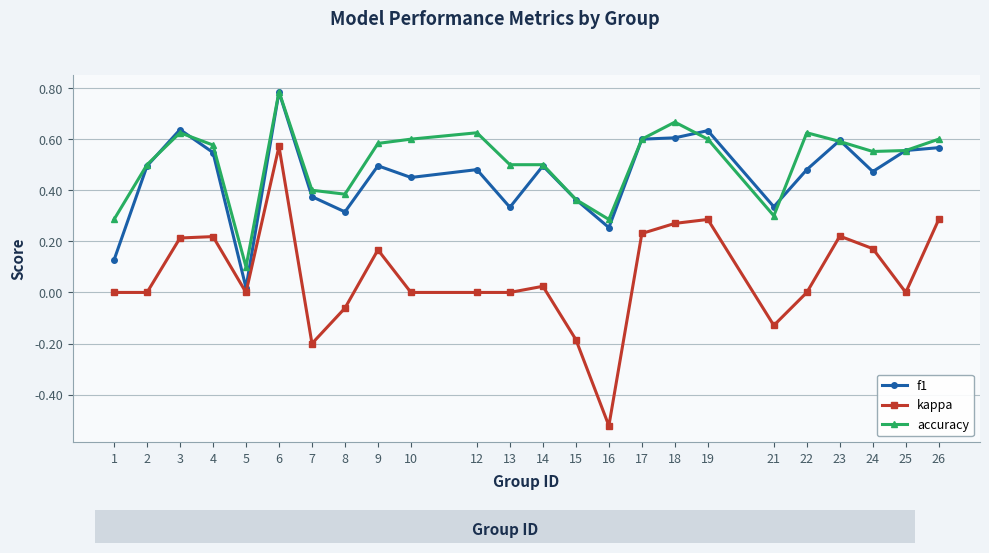

The accuracy series shows 0.6 at 4. True or false?

True